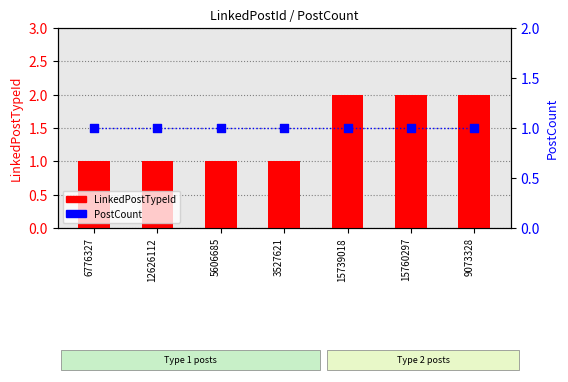

Which series contains the lowest Y value?

LinkedPostTypeId